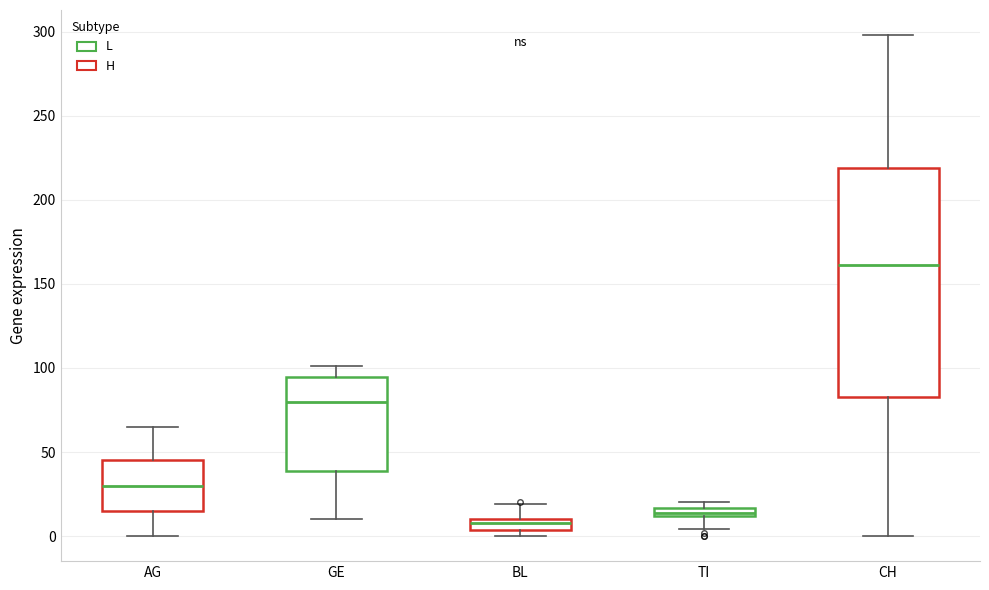

Where is the upper edge of the box for GE on the y-axis? The values are not printed on the chart, so give them approximately, as read against the axis.

95